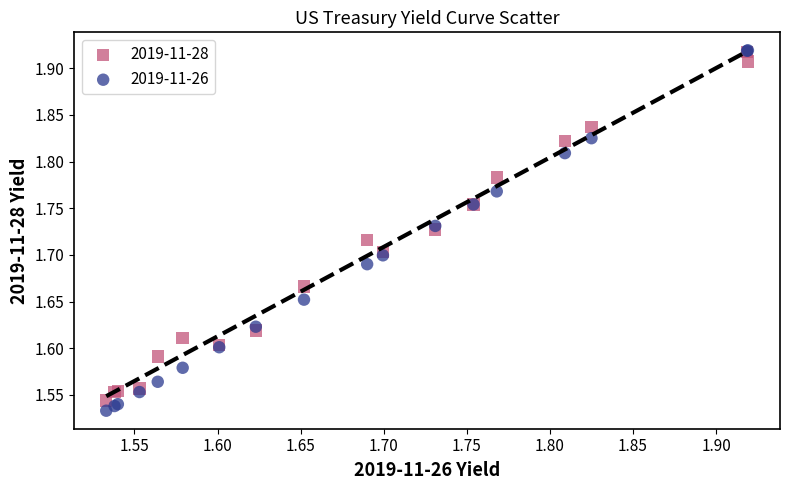

What are all the series names shown in the legend?

2019-11-28, 2019-11-26